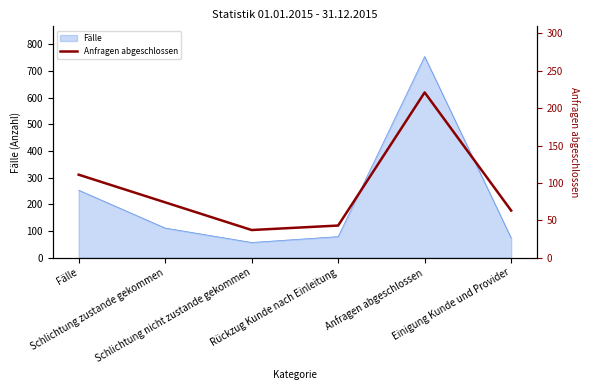

At which category does the data reach its first local valley?

Schlichtung nicht zustande gekommen